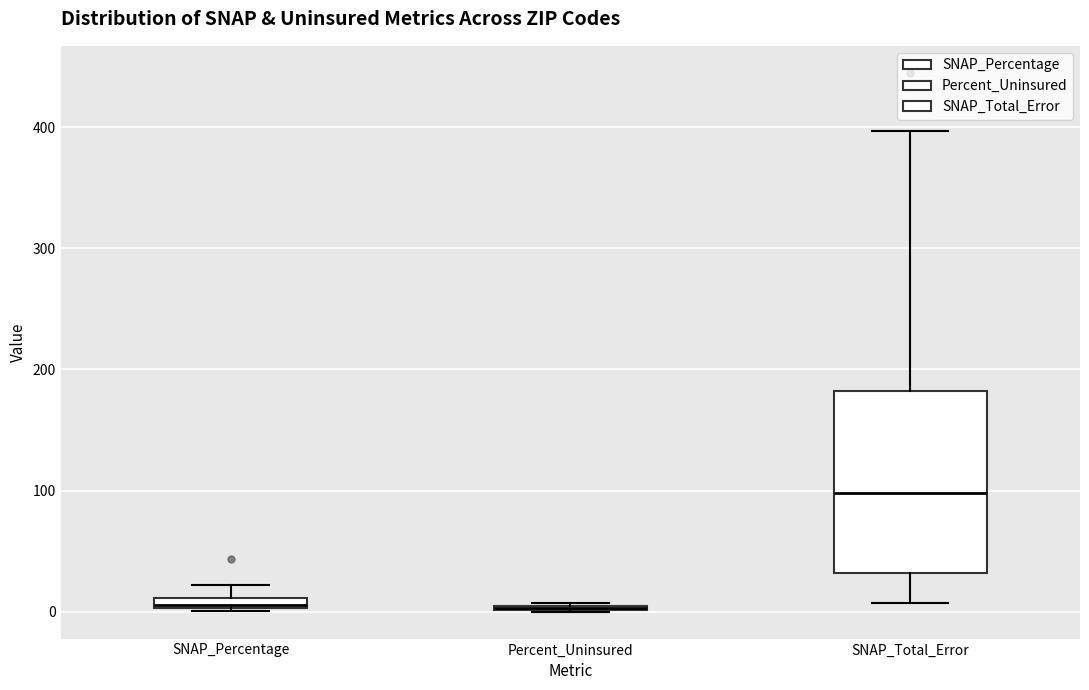

Comparing the boxes themselves (not the whiskers), which one is the tallest?

SNAP_Total_Error